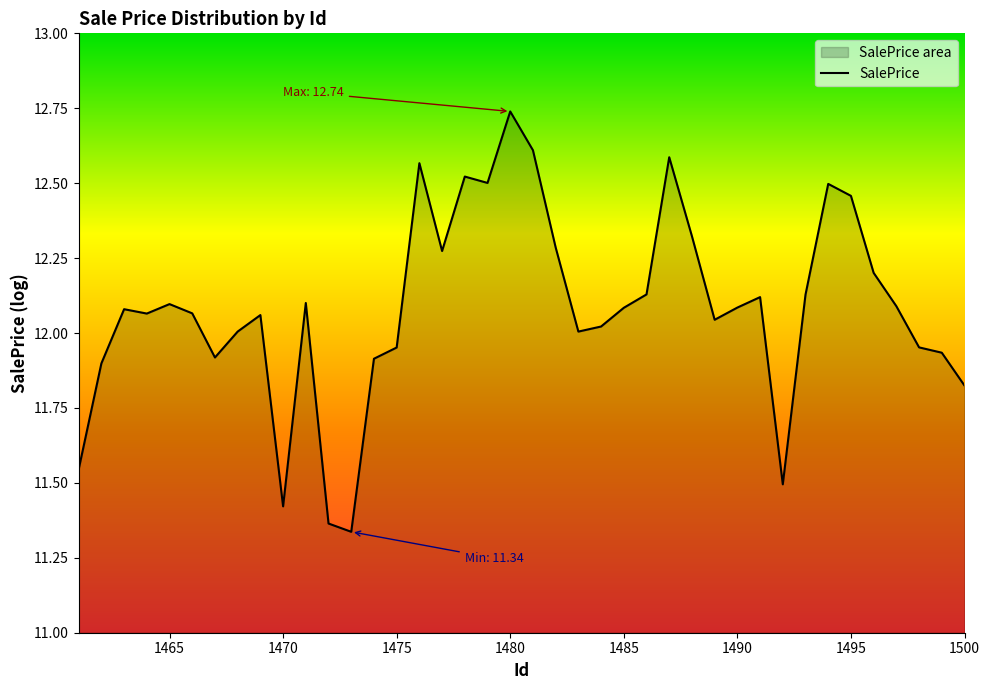

What is the maximum value shown in the chart?

12.7